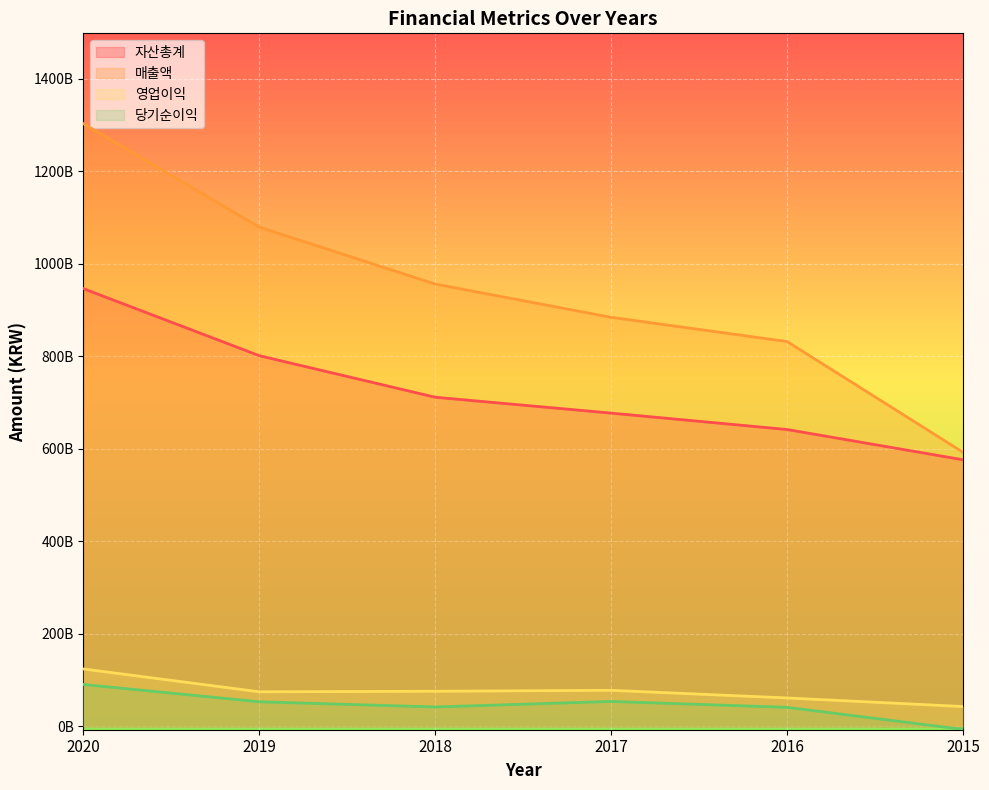

List the series in order of their peak value, lowest first.

당기순이익, 영업이익, 자산총계, 매출액